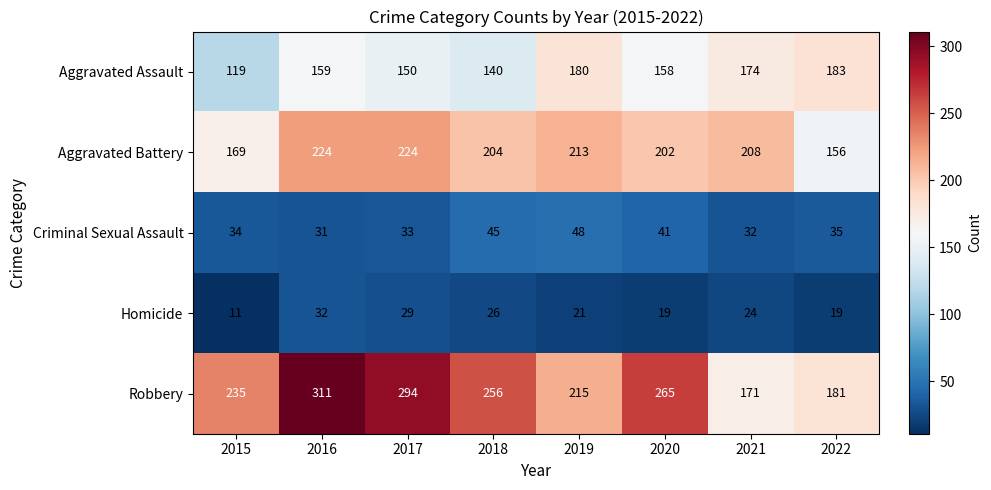

What is the total value across all series at 2016?

757